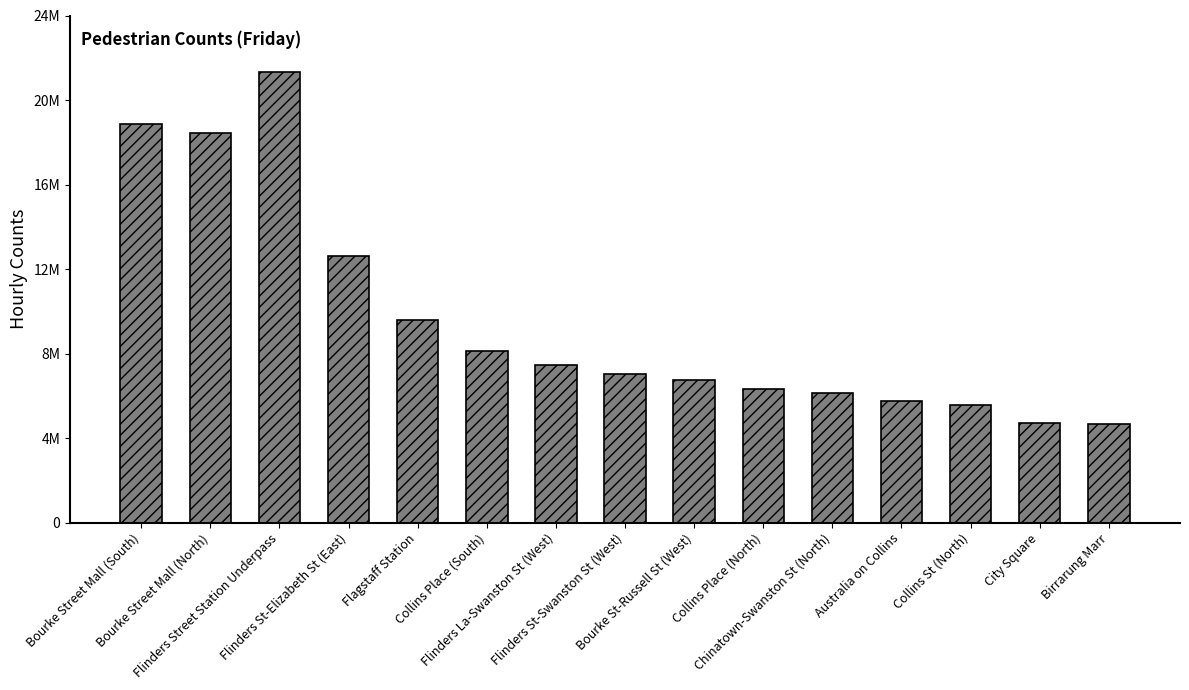

List the labels in order of value, largest first.

Flinders Street Station Underpass, Bourke Street Mall (South), Bourke Street Mall (North), Flinders St-Elizabeth St (East), Flagstaff Station, Collins Place (South), Flinders La-Swanston St (West), Flinders St-Swanston St (West), Bourke St-Russell St (West), Collins Place (North), Chinatown-Swanston St (North), Australia on Collins, Collins St (North), City Square, Birrarung Marr